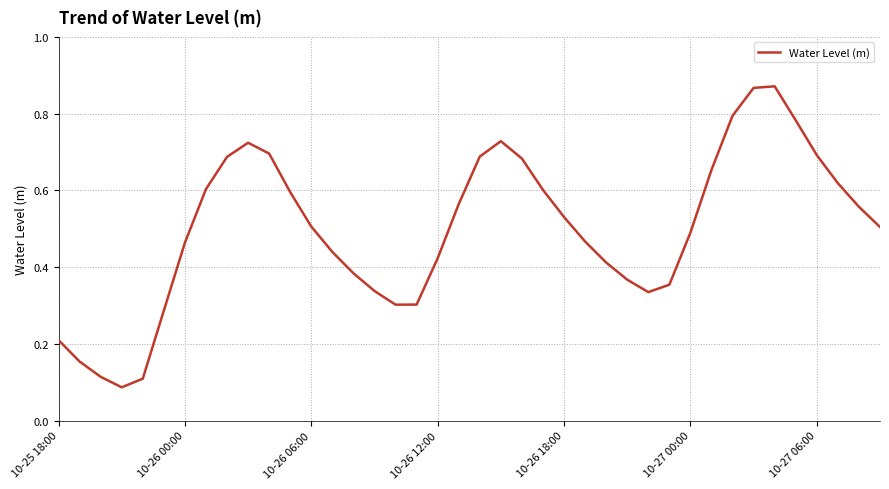

How many categories are shown in the chart?

40